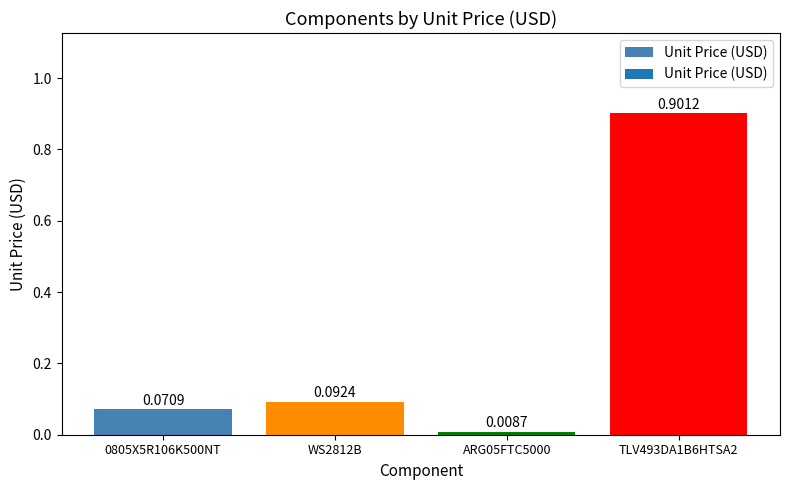

Rank the categories by value from lowest to highest.

ARG05FTC5000, 0805X5R106K500NT, WS2812B, TLV493DA1B6HTSA2